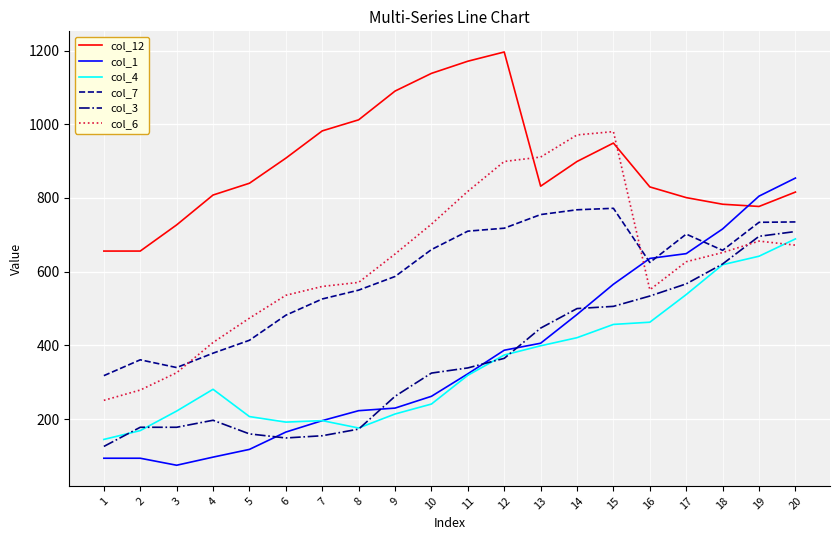

Which series has the largest range (max minus min)?

col_1